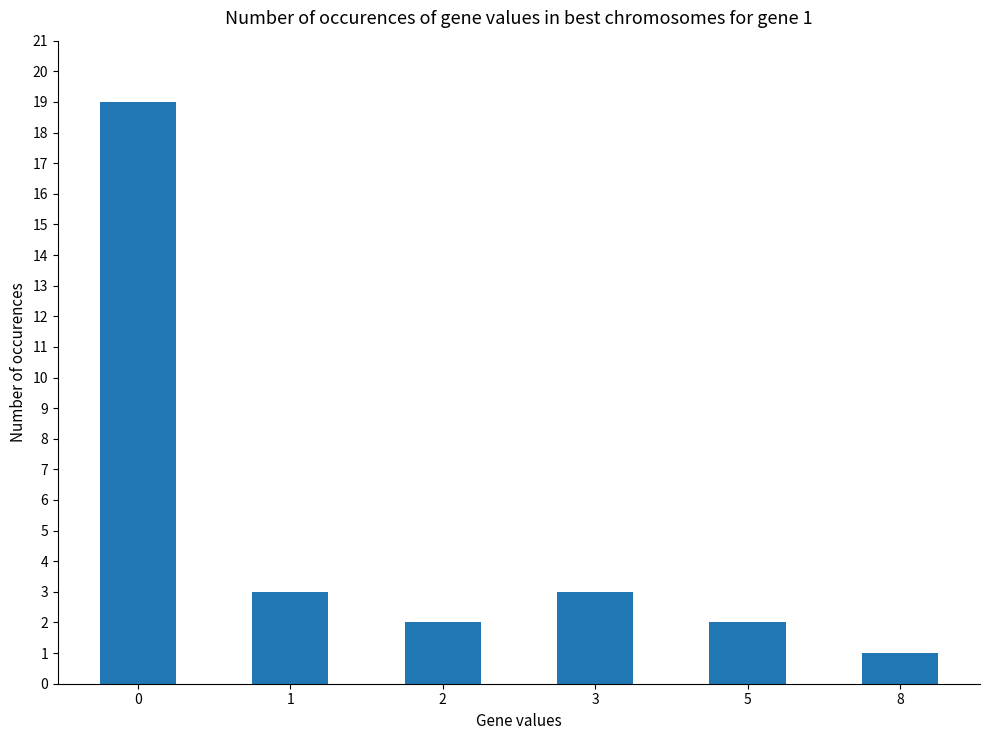

What is the change in value from 2 to 3?

+1